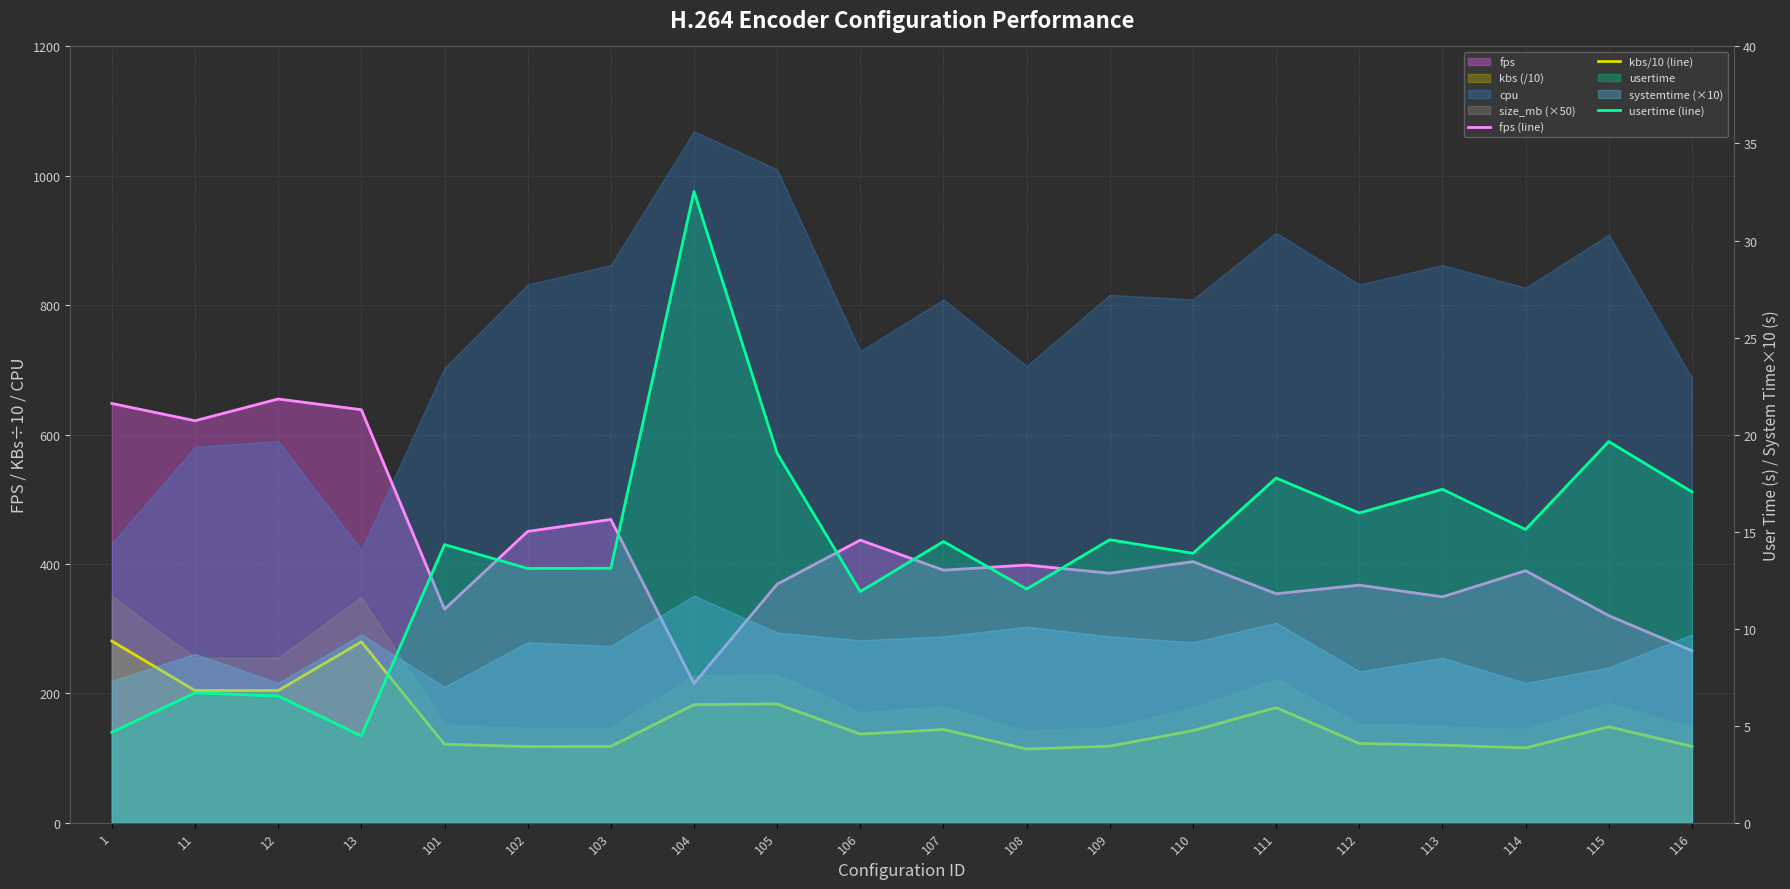

What value does the usertime (line) series have at 113?

17.2